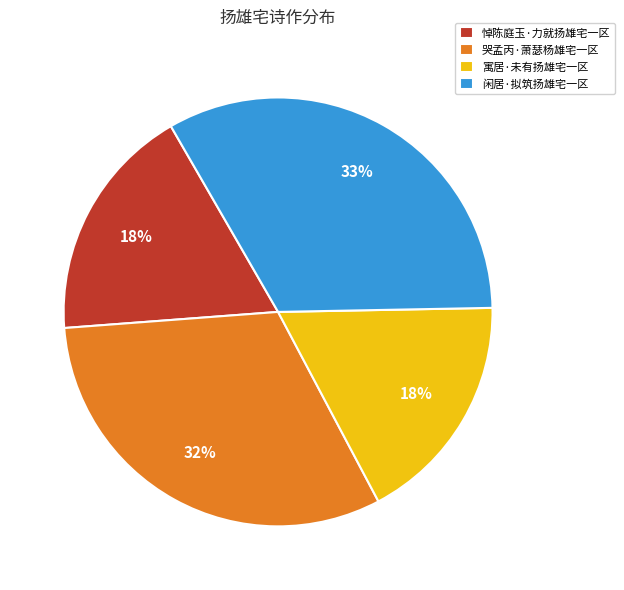

Does any single category account for the majority?

No